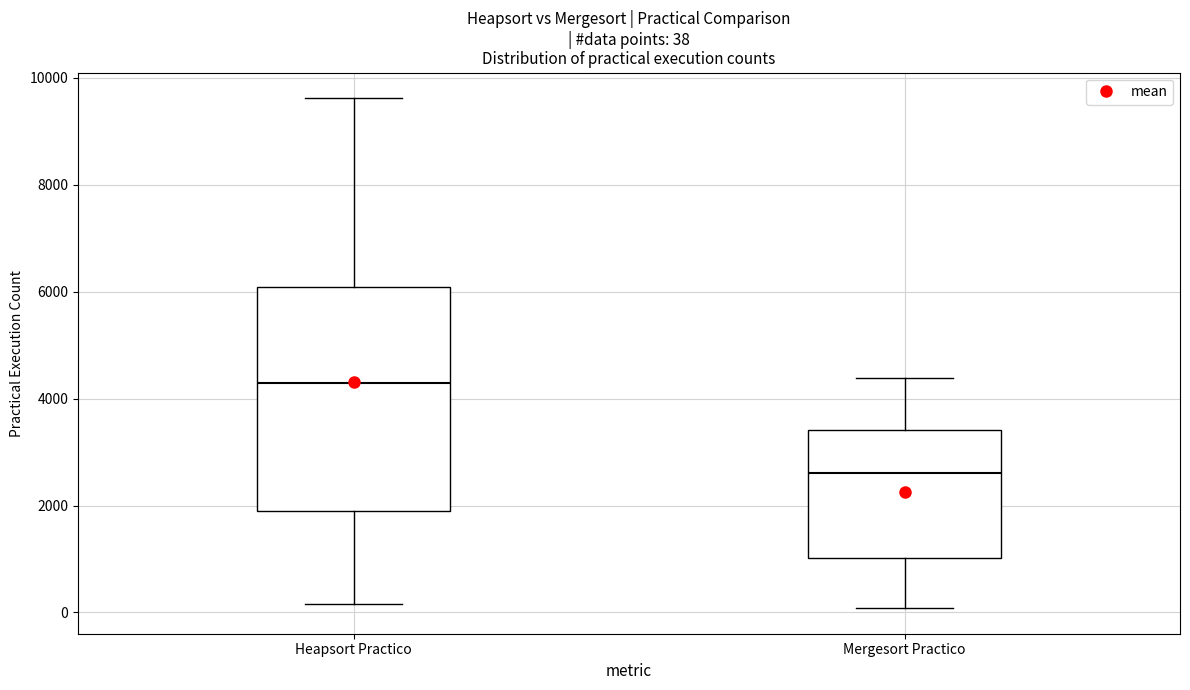

Which box's median line is the lowest?

Mergesort Practico